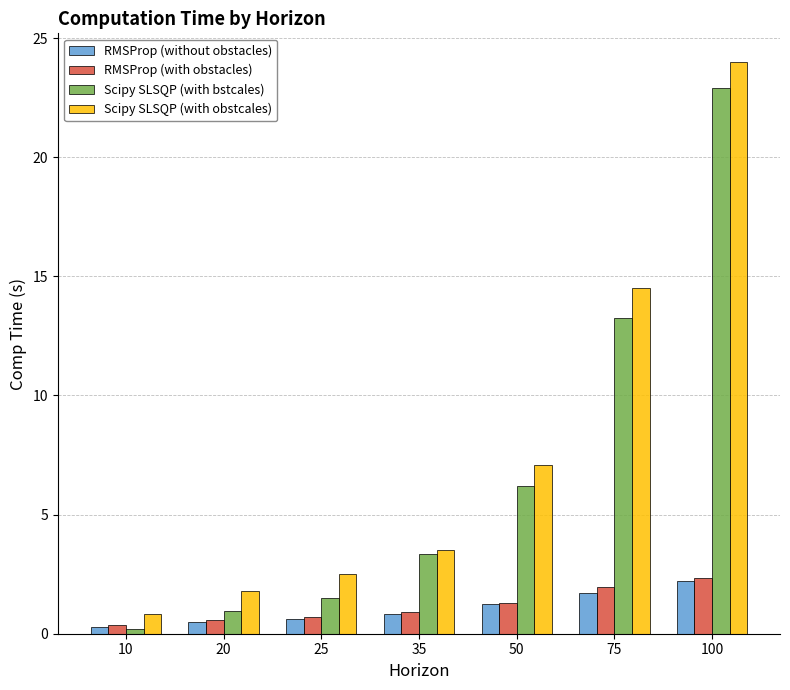

Between 10 and 100, which series saw the biggest shift?

Scipy SLSQP (with obstcales)